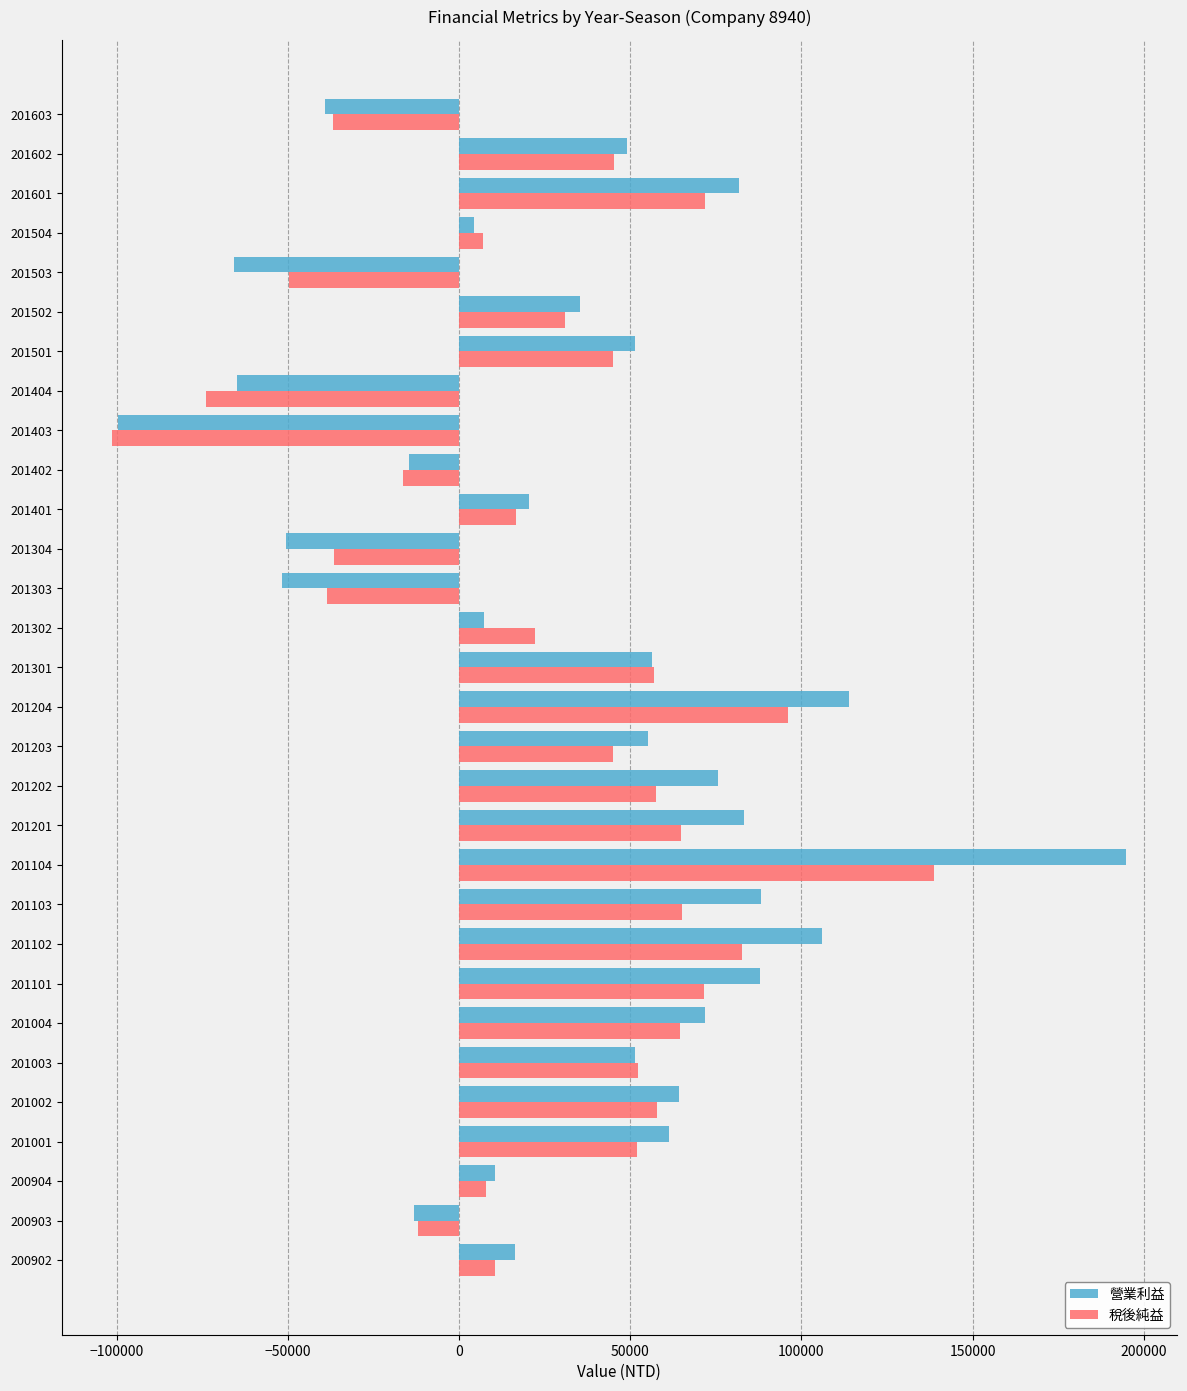

What is the difference between the highest and lowest values at 201303?

13029